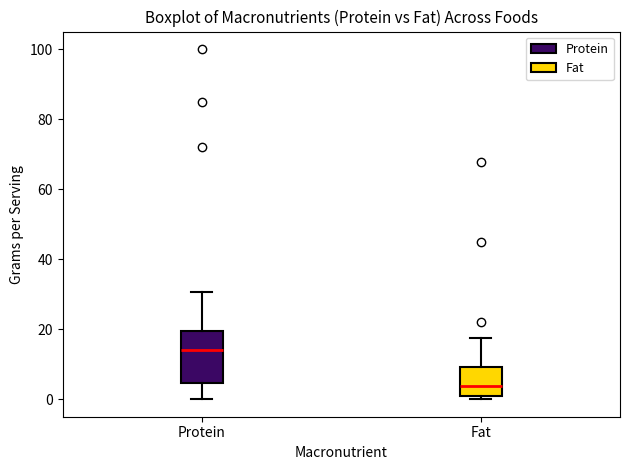

Reading left to right, transcribe this box plot: for each box, give where its median line is, the range the box spans, and where its two whiskers end, as read against the y-axis. The values are not printed on the chart, so give them approximately, as read against the axis.

Protein: median 14, box 4 to 20, whiskers 0 to 30
Fat: median 4, box 0 to 10, whiskers 0 (just below the box's lower edge) to 18